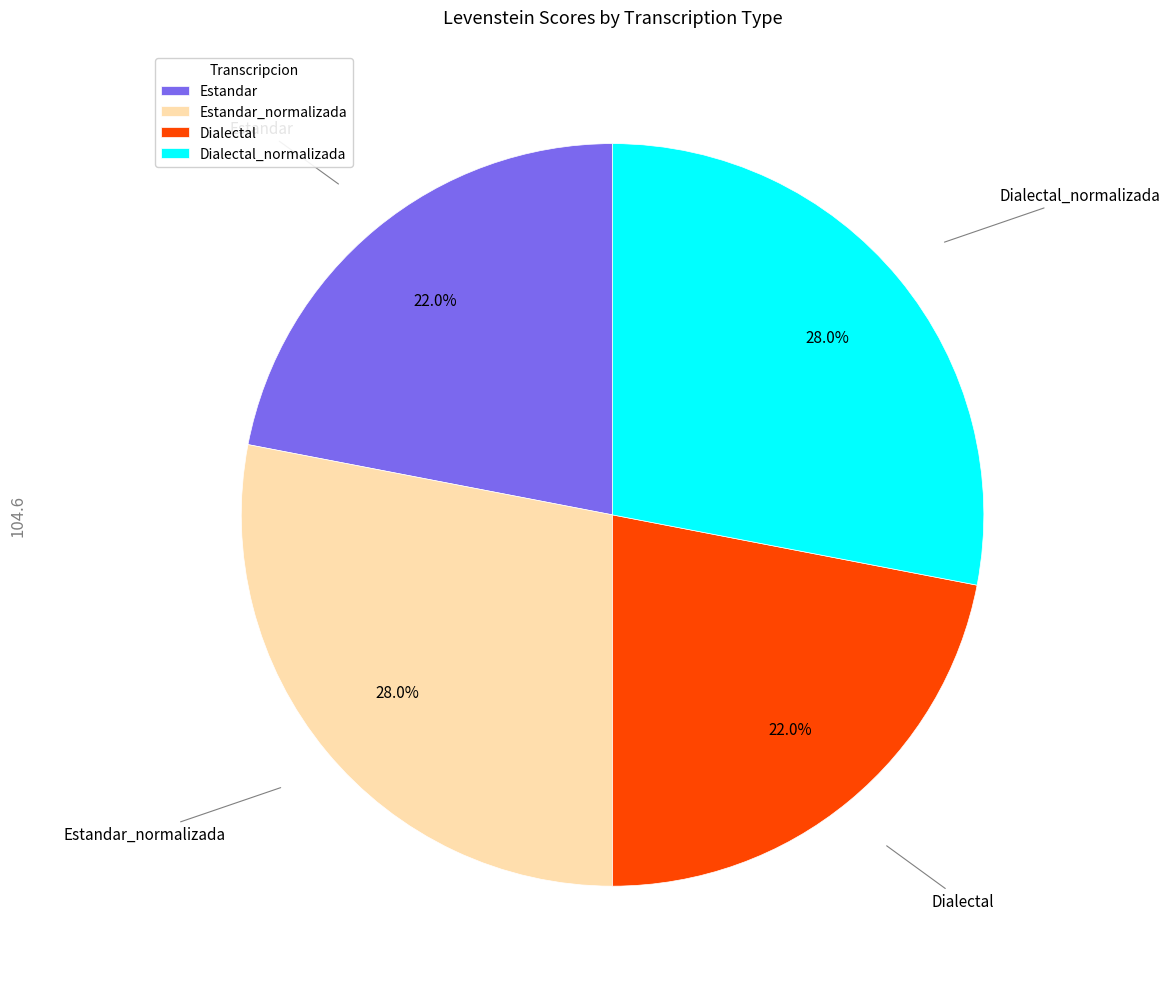

To the nearest percent, what is the combined percentage of Estandar_normalizada and Estandar?

50%